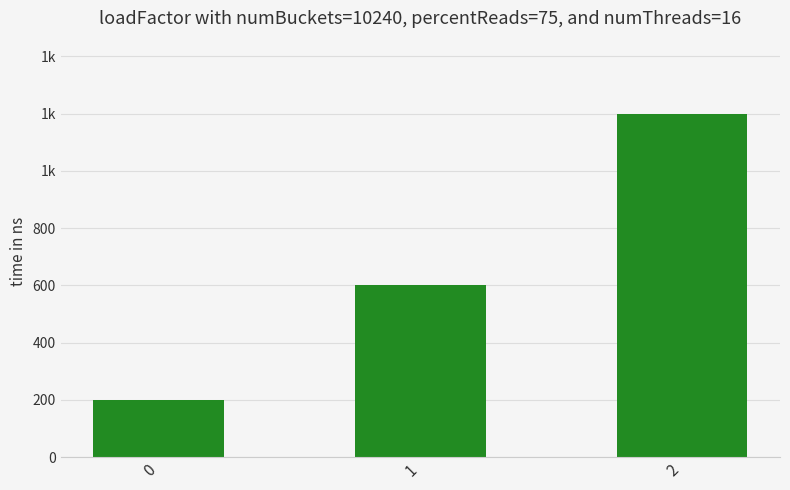

Rank the categories by value from lowest to highest.

0, 1, 2